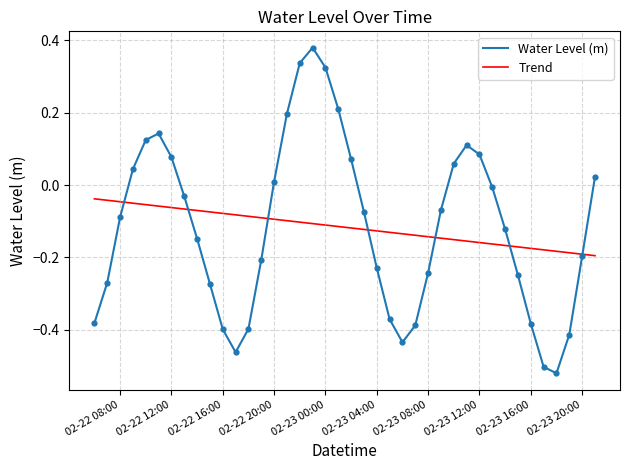

What is the change in value from 2024-02-23 01:00:00 to 2024-02-23 10:00:00?

-0.2